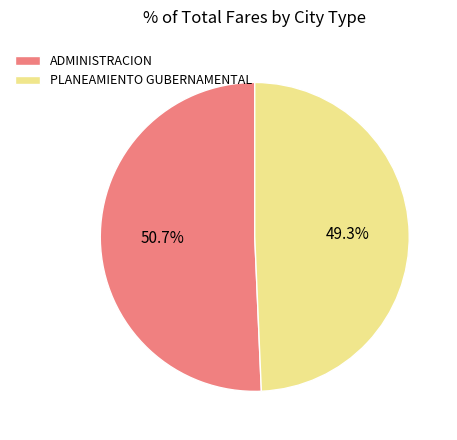

Between ADMINISTRACION and PLANEAMIENTO GUBERNAMENTAL, which is larger?

ADMINISTRACION